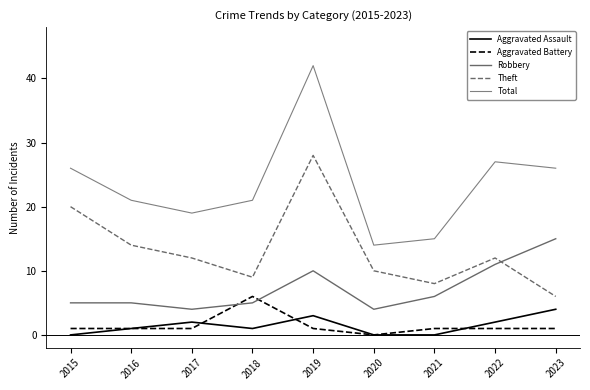

How many interior local valleys does the Theft series have?

2